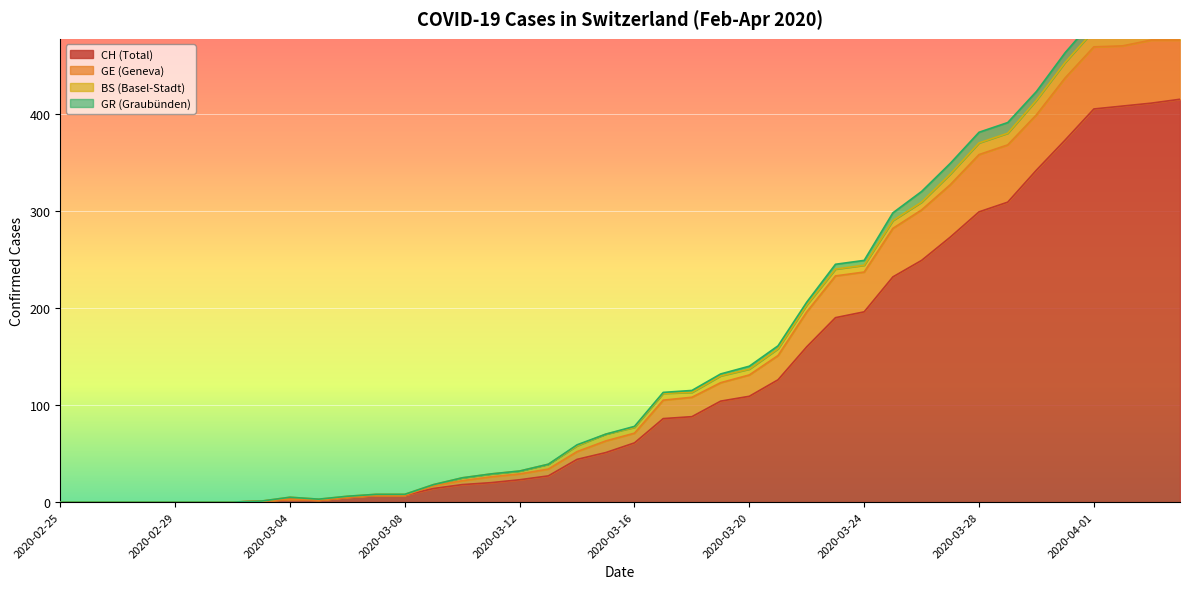

Where is the first local minimum for GE?

2020-03-05